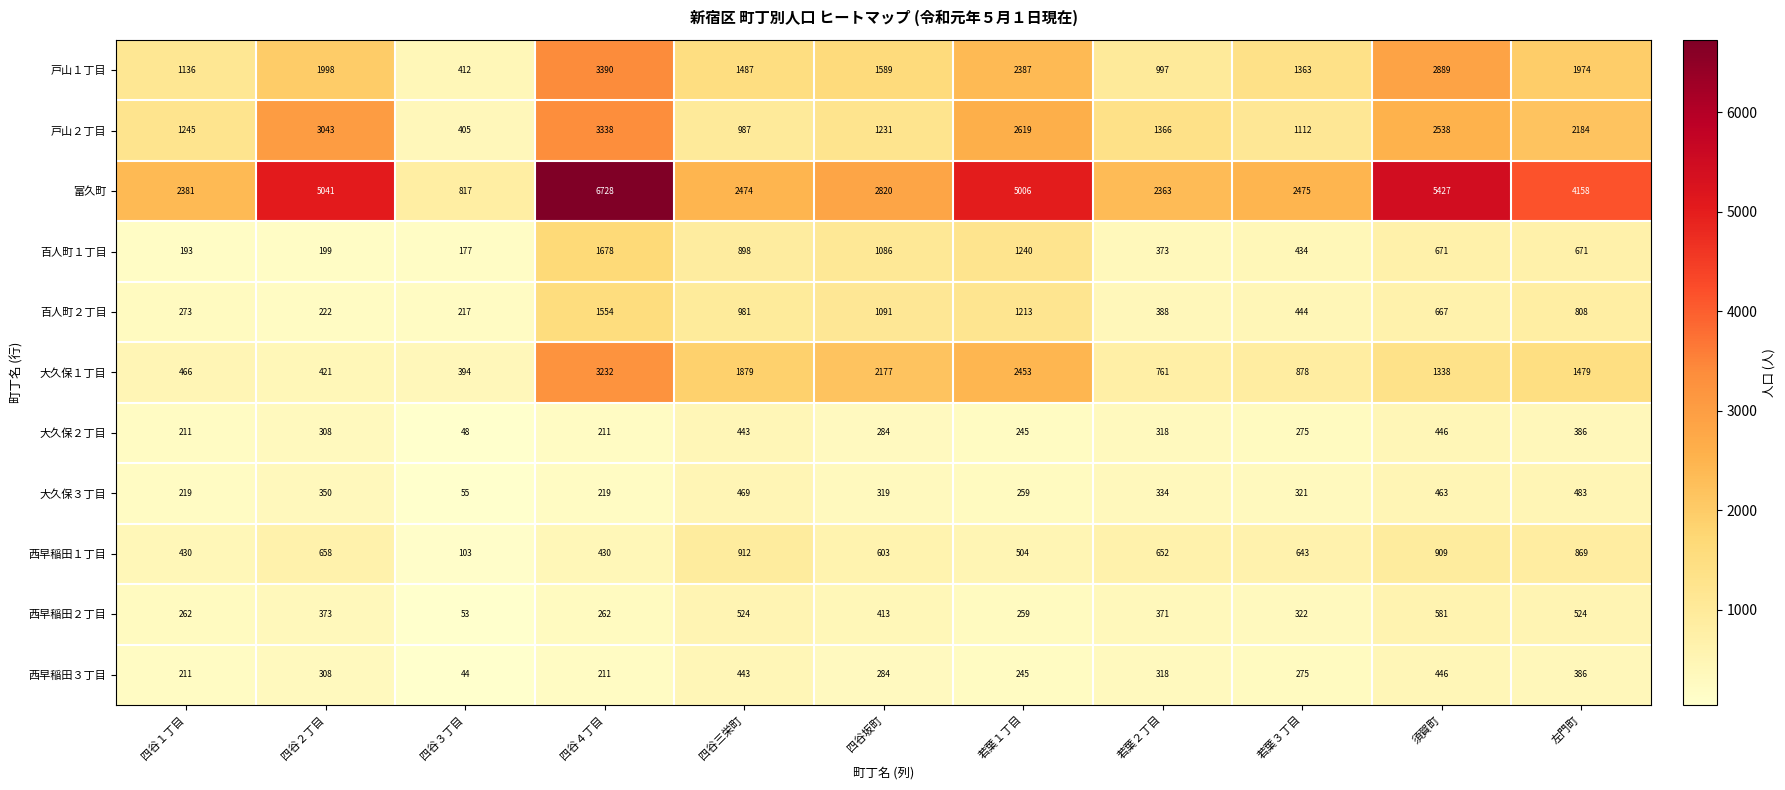

At which label does 西早稲田１丁目 first exceed 643?

四谷２丁目